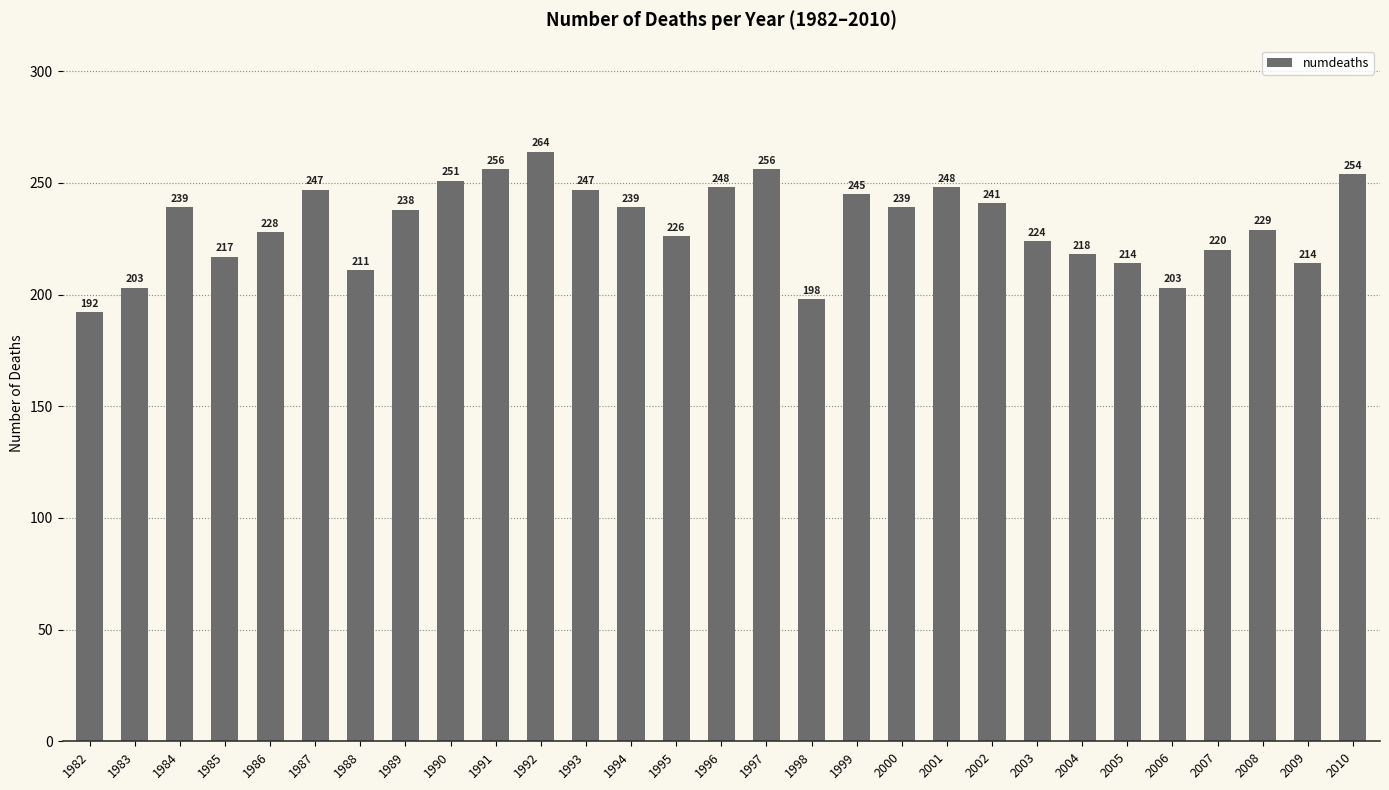

What is the greatest value displayed?

264